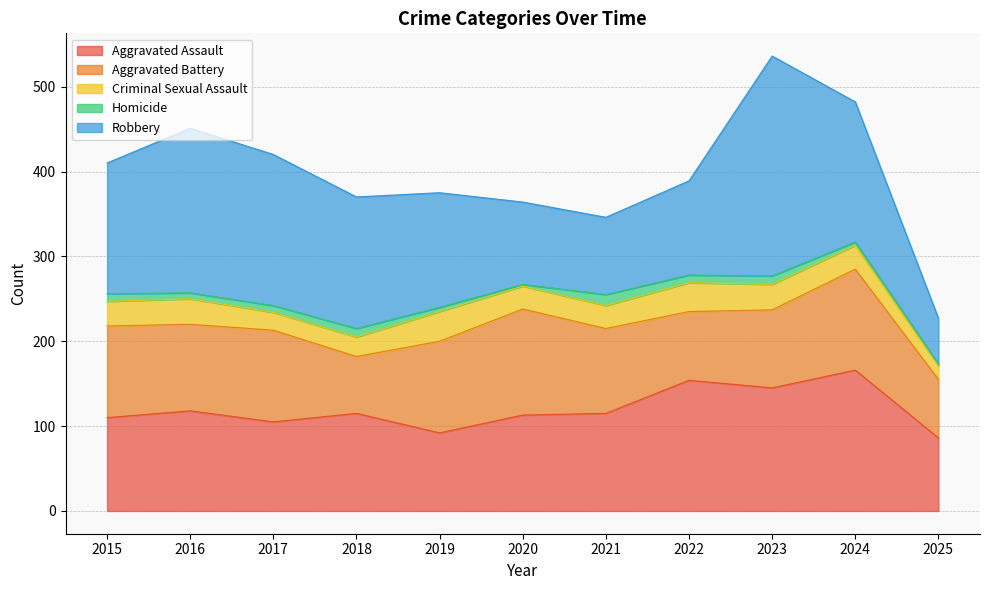

In Aggravated Assault, how many points are higher than both neighbors (excluding endpoints)?

4